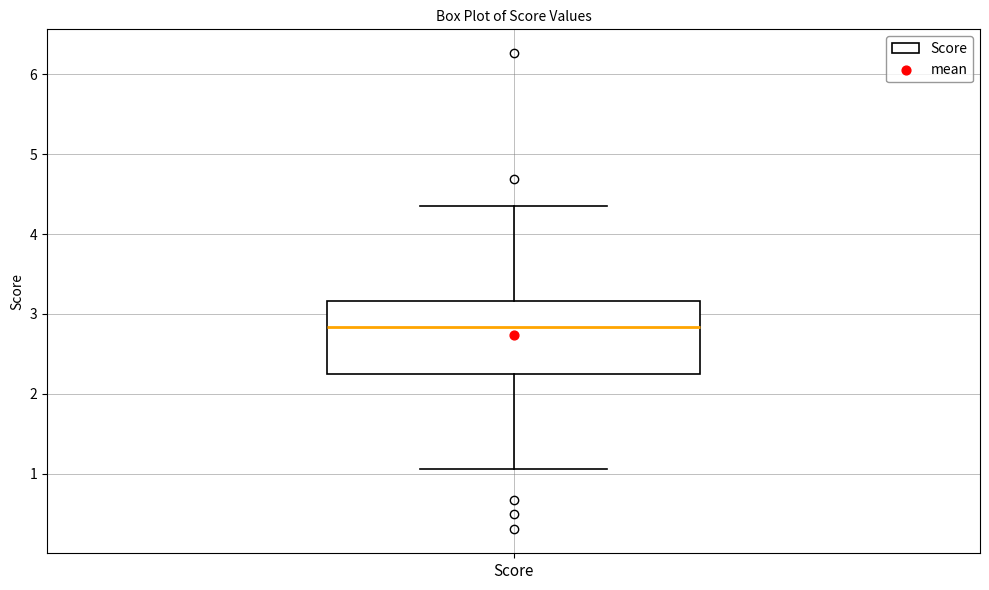

Read this box plot against the y-axis: the position of the median line, the range covered by the box, and the ends of both whiskers. The values are not printed on the chart, so give them approximately, as read against the axis.

median 2.8, box 2.2 to 3.2, whiskers 1.1 to 4.4